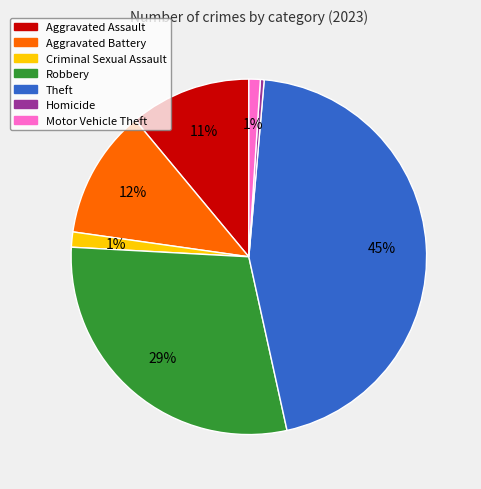

Which category has the smallest portion of the pie?

Homicide